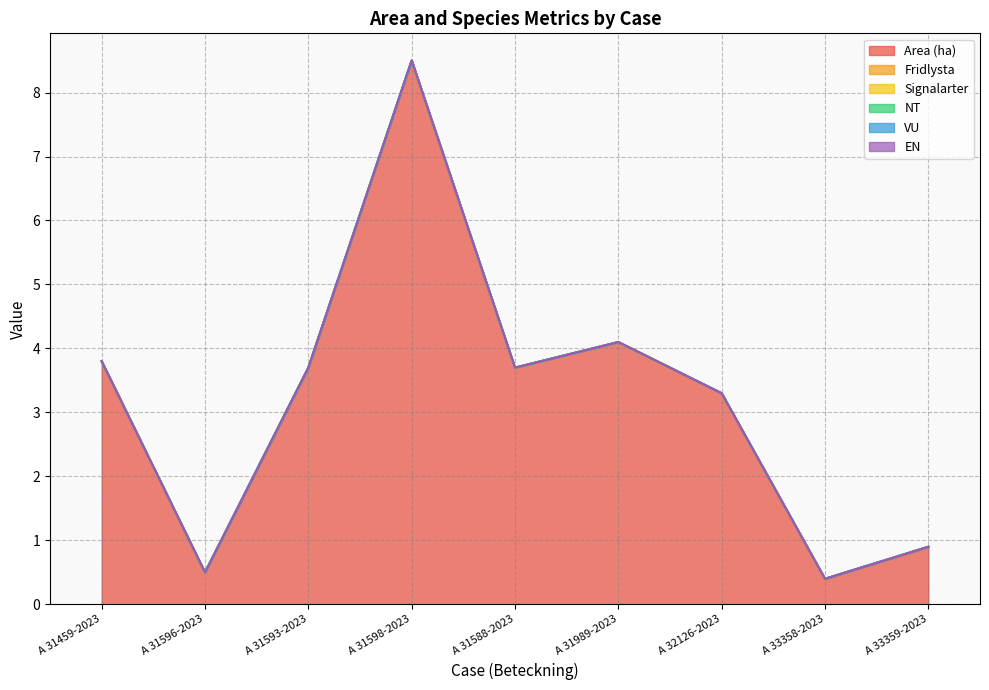

What are all the series names shown in the legend?

Area (ha), Fridlysta, Signalarter, NT, VU, EN